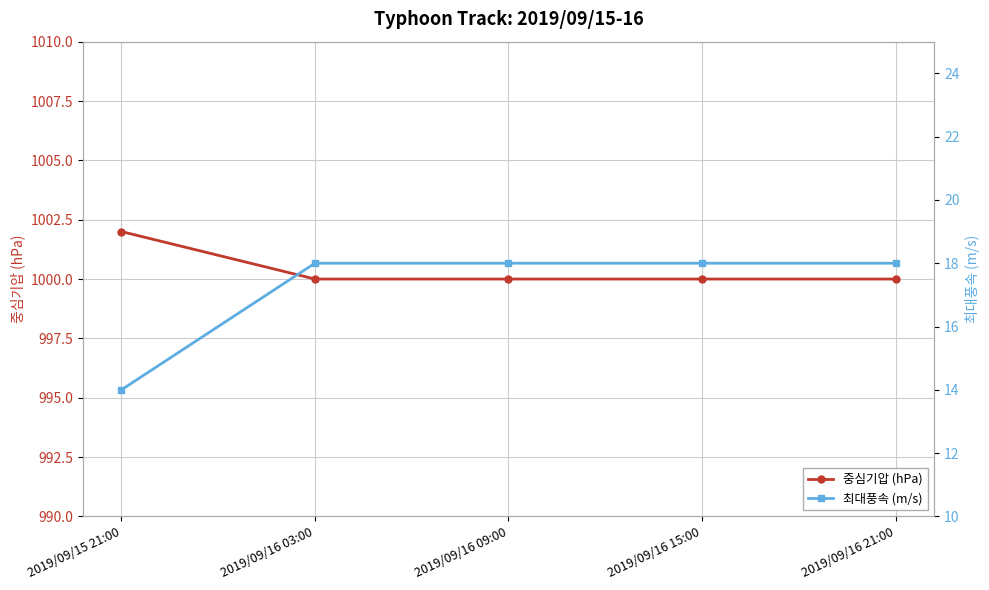

What are all the series names shown in the legend?

중심기압 (hPa), 최대풍속 (m/s)